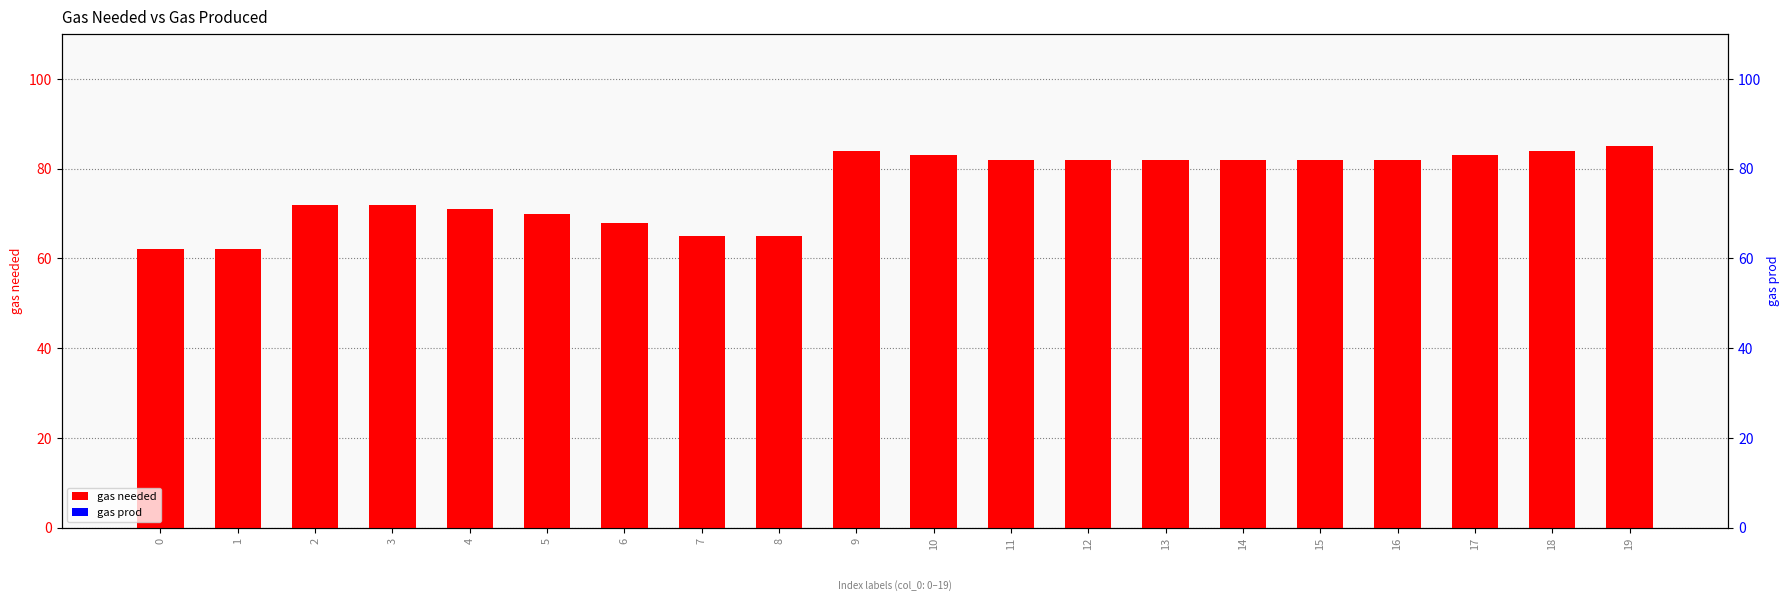

Which series has the largest total across all categories?

gas needed